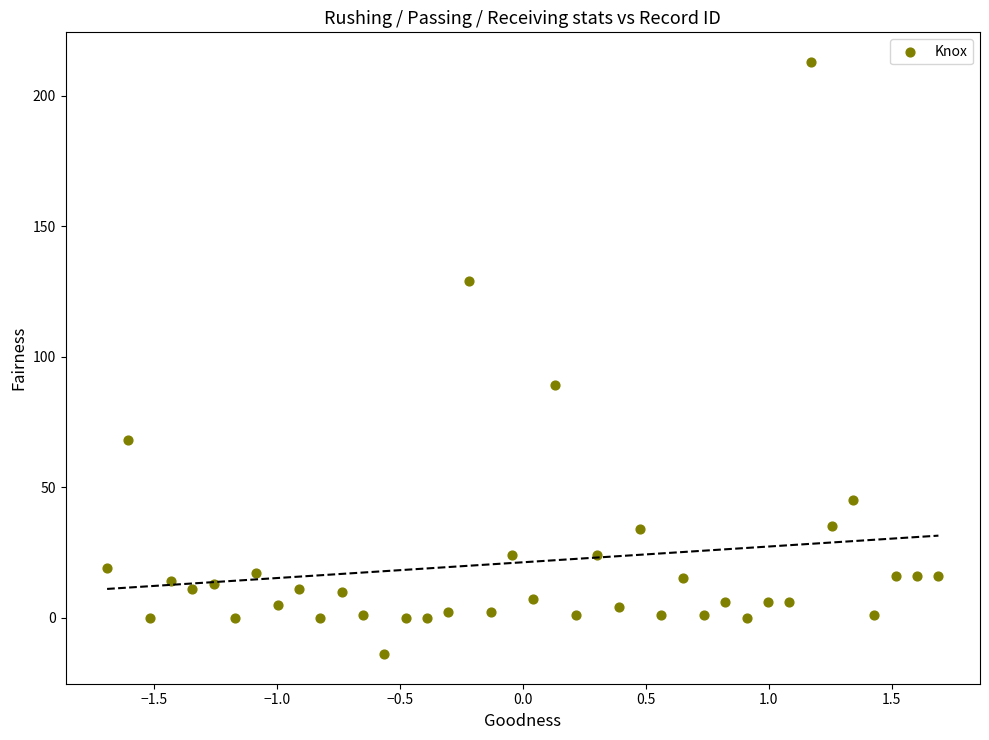

What Y value in the scatter plot is closest to 99?

89